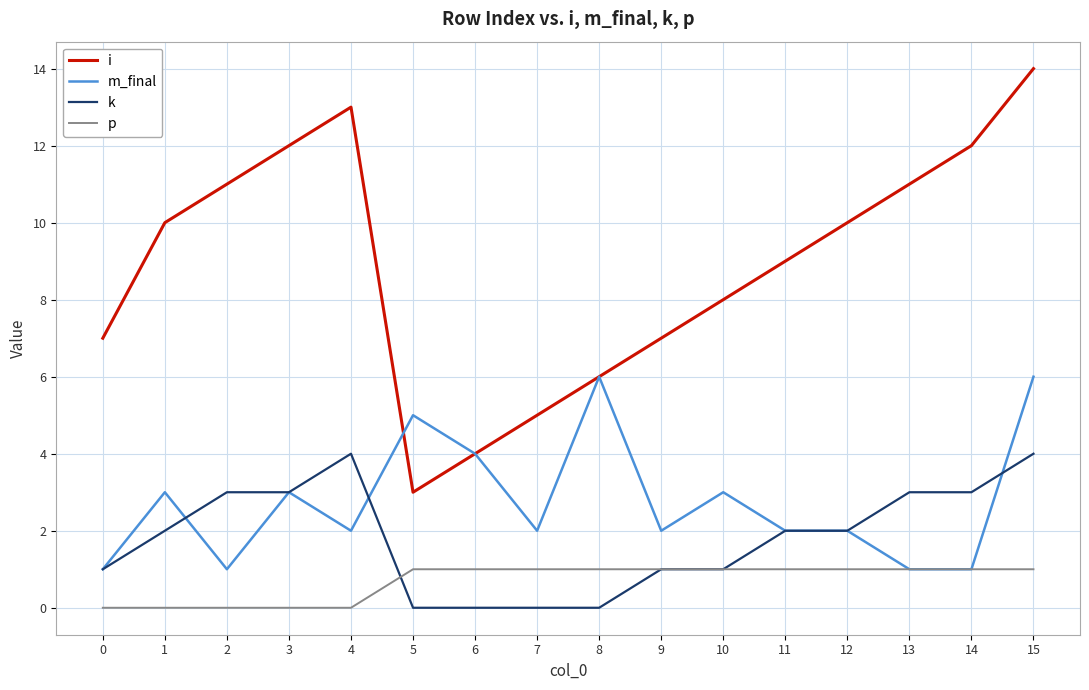

Read the m_final value at 0.

1